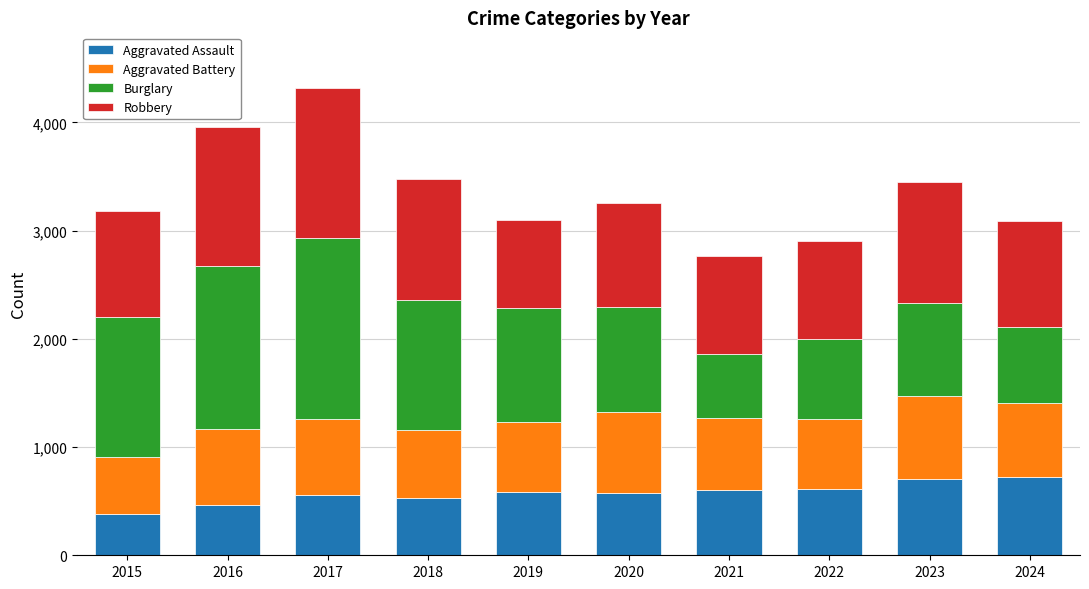

At which category is the sum across all series the highest?

2017